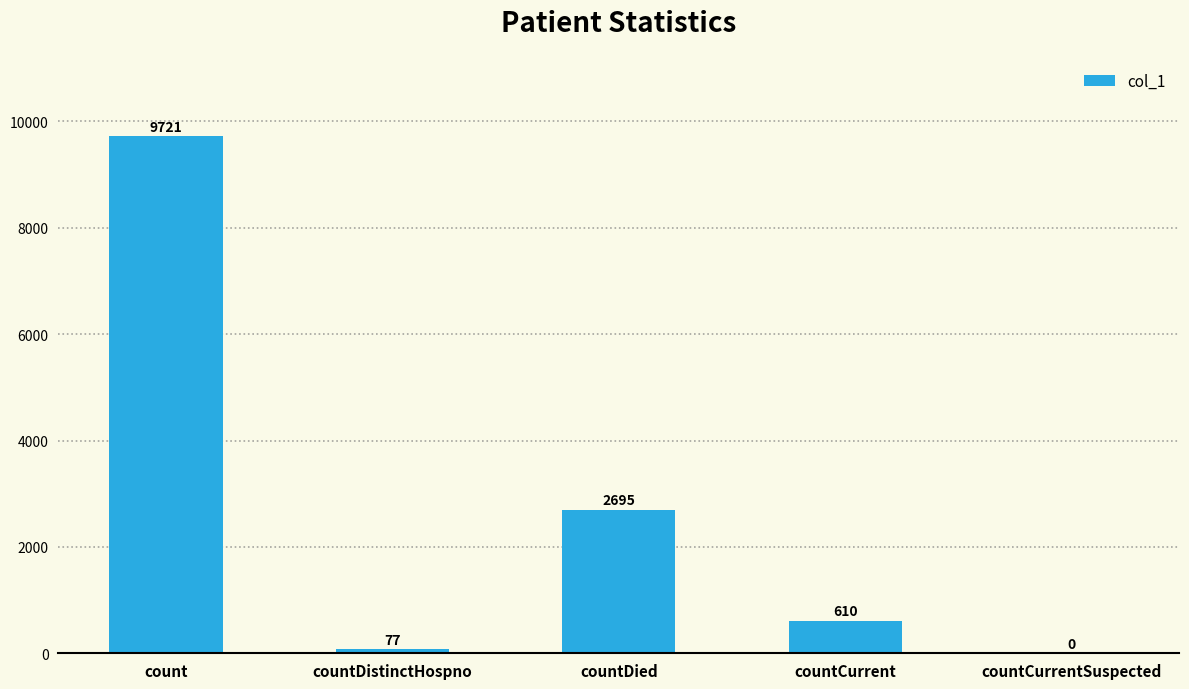

How many categories are shown in the chart?

5